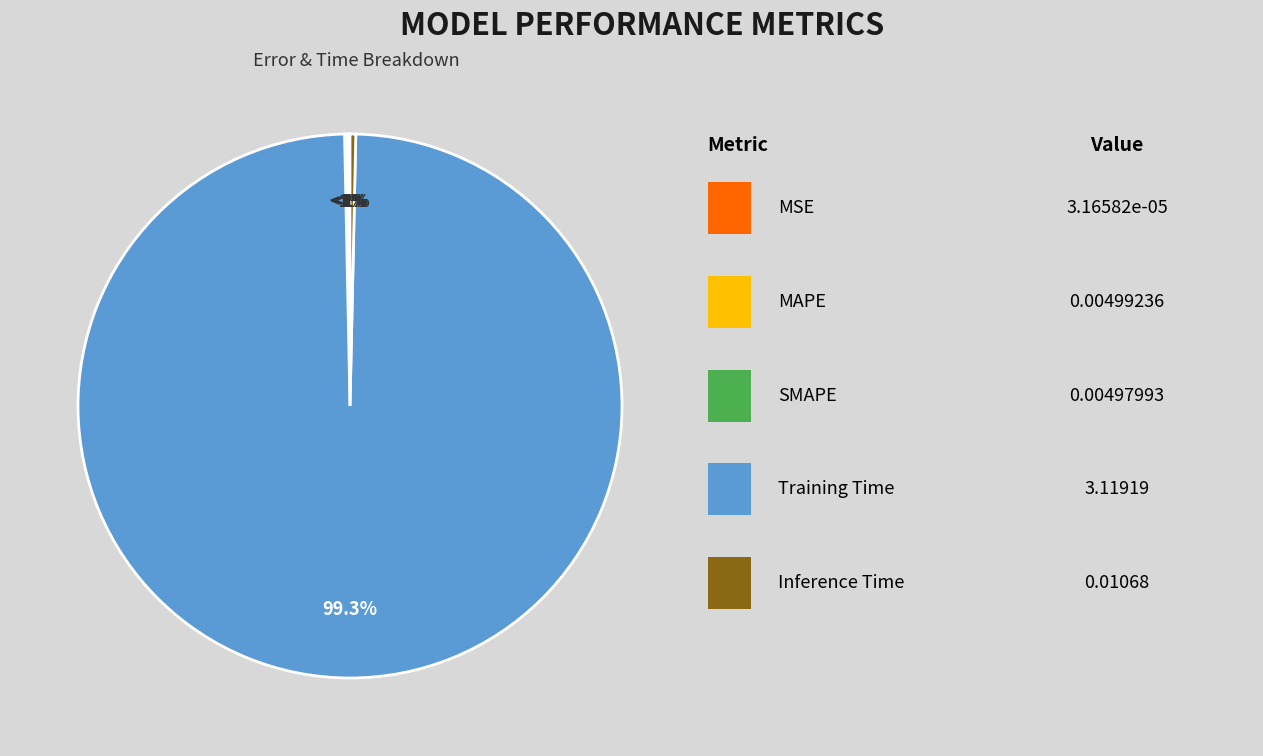

Which slice is the smallest?

MSE